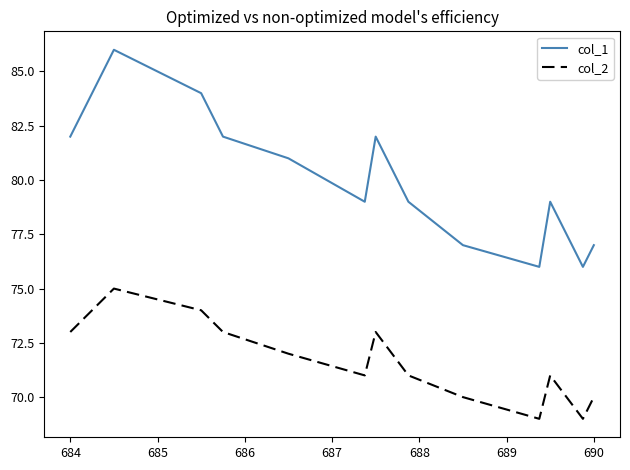

Rank the series by their average value, from lowest to highest.

col_2, col_1